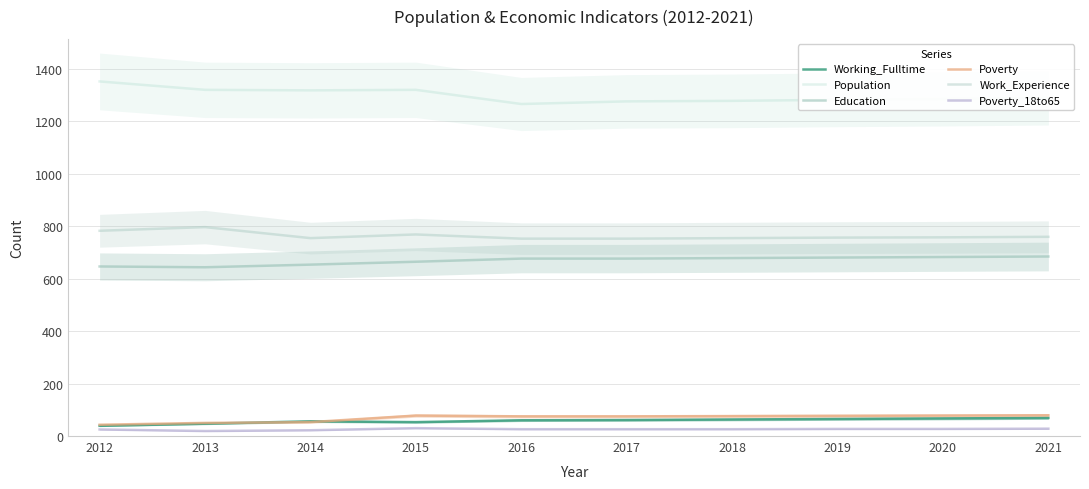

Rank the categories by Poverty value from lowest to highest.

2012, 2013, 2014, 2016, 2017, 2018, 2019, 2015, 2020, 2021